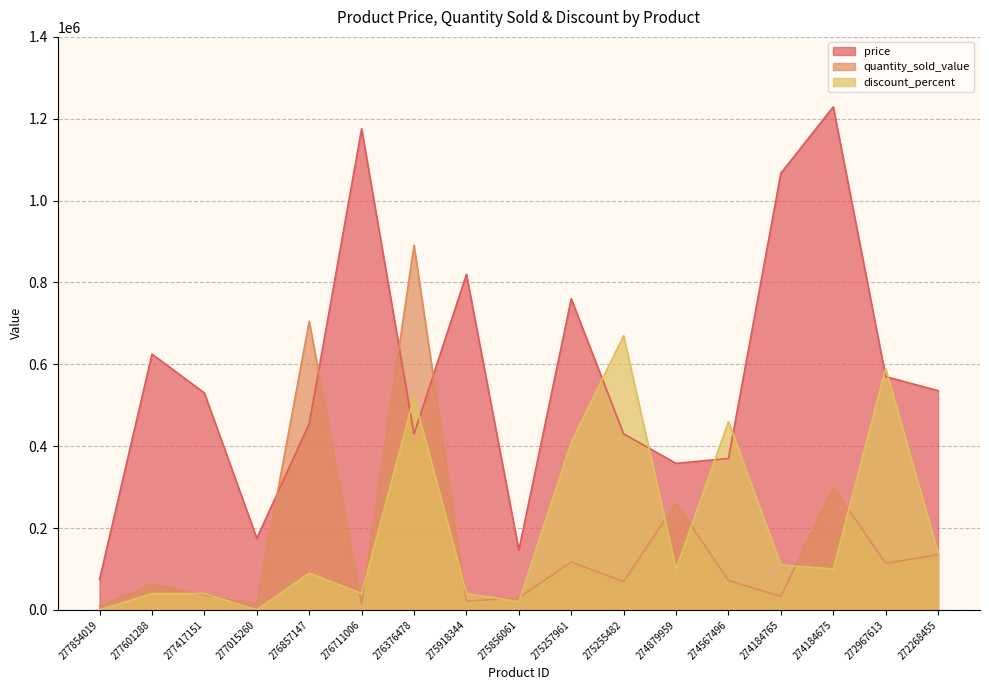

How many lines are shown in the chart?

3